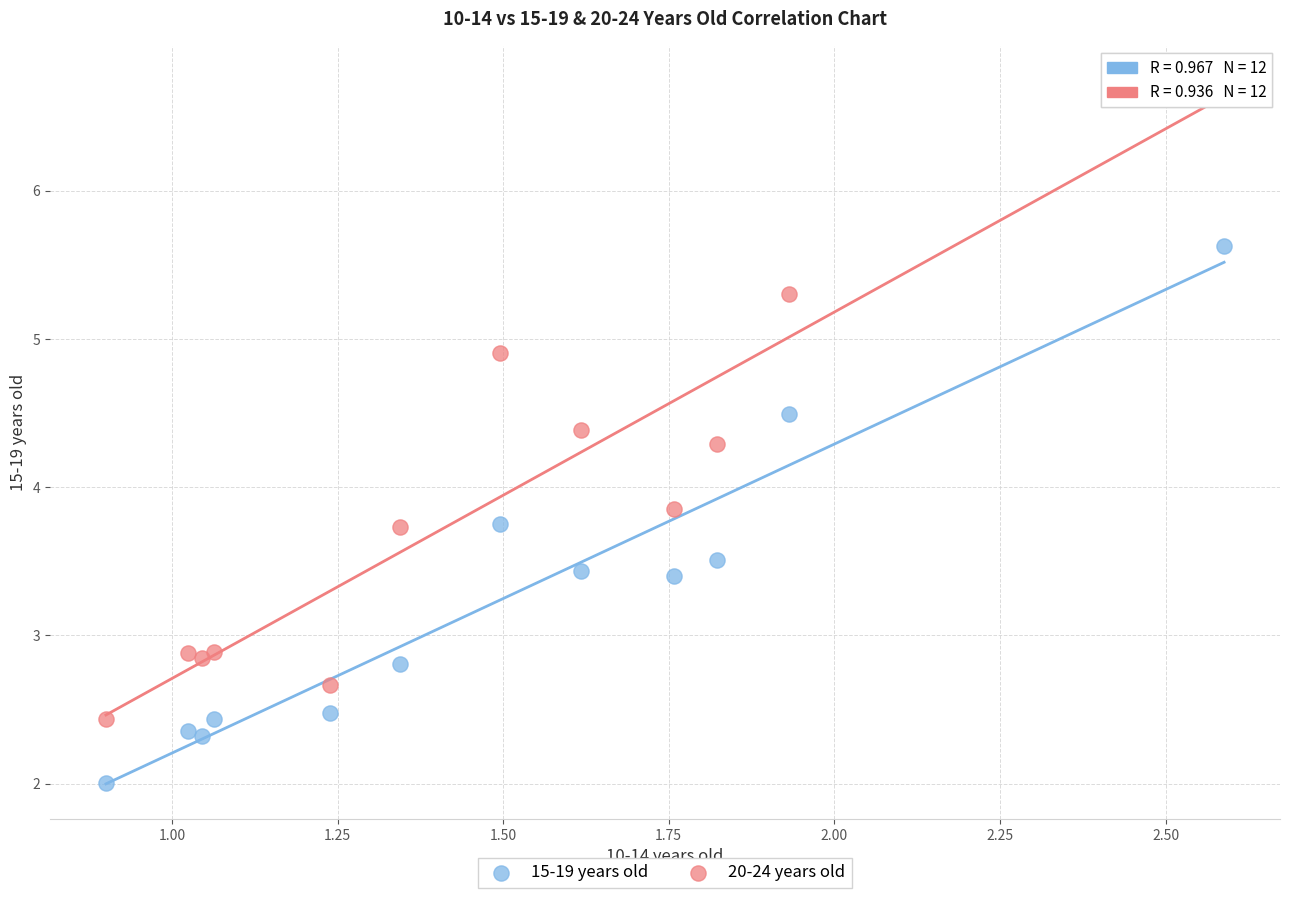

Which series reaches the maximum Y coordinate?

20-24 years old